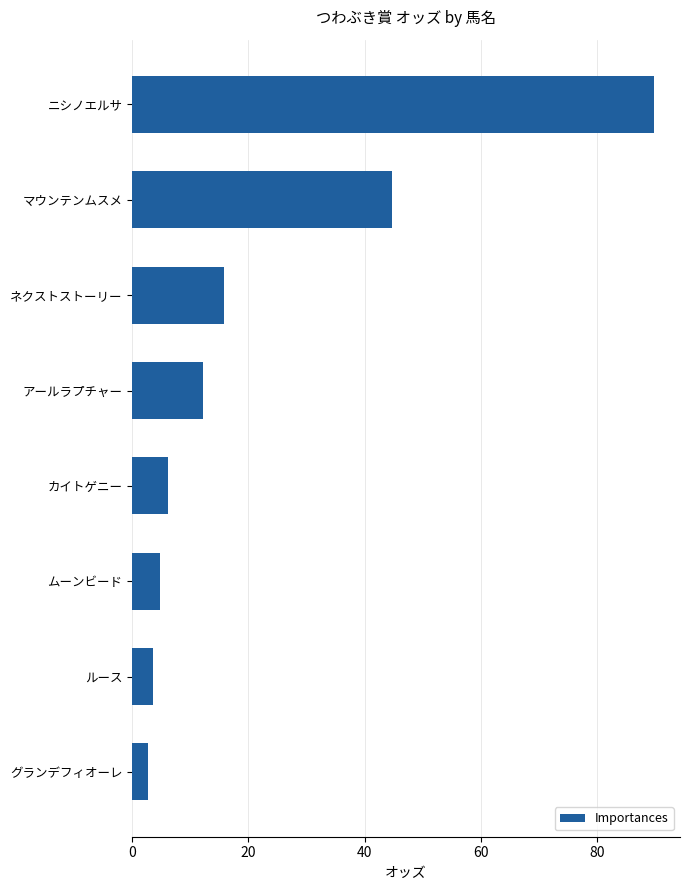

What is the average value?

22.4